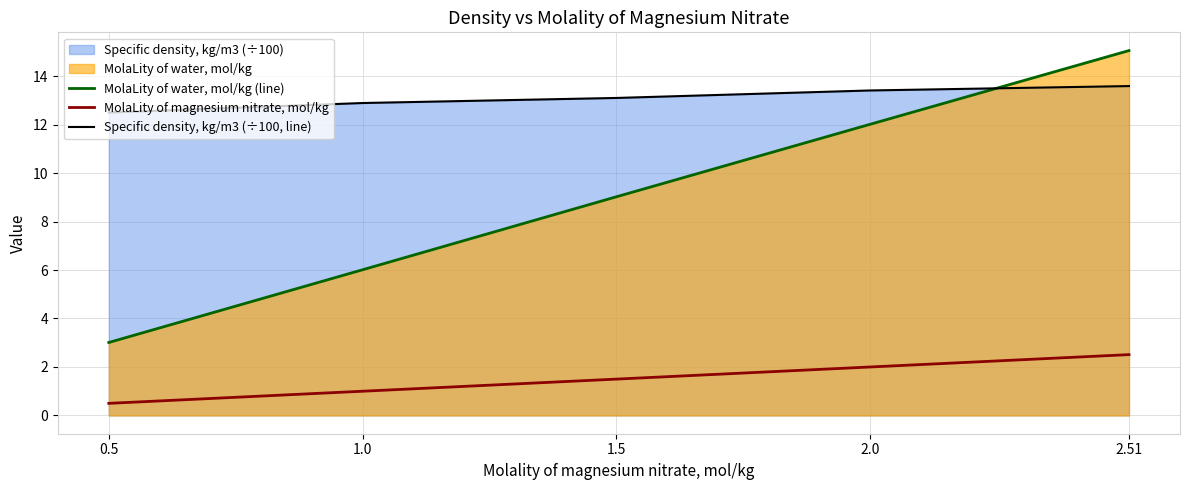

Does the chart have visible grid lines?

Yes